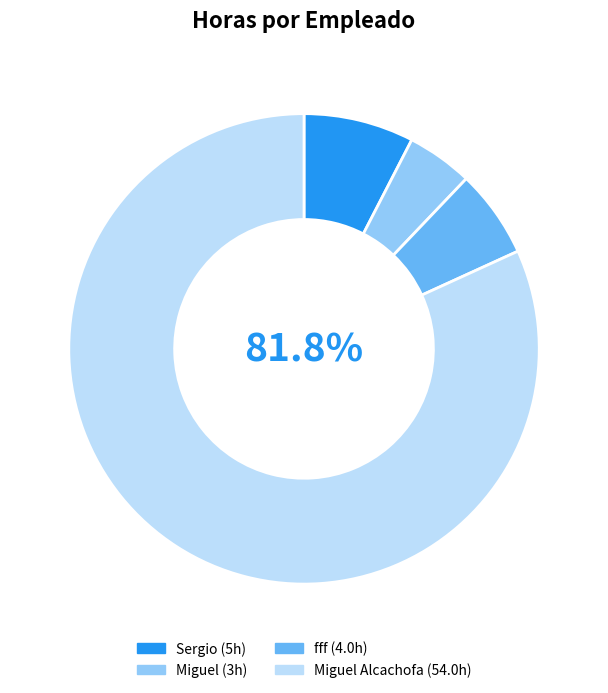

Is there any slice that represents more than half of the pie?

Yes